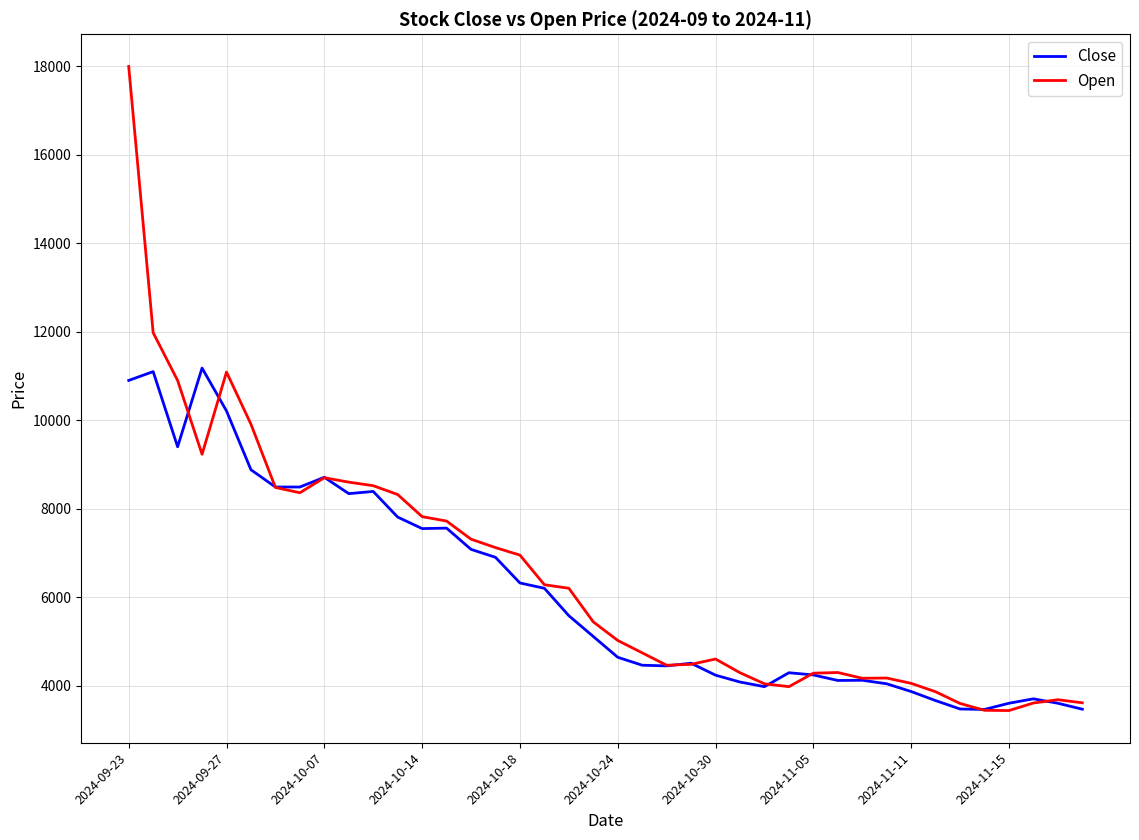

List the series in order of their peak value, highest first.

Open, Close